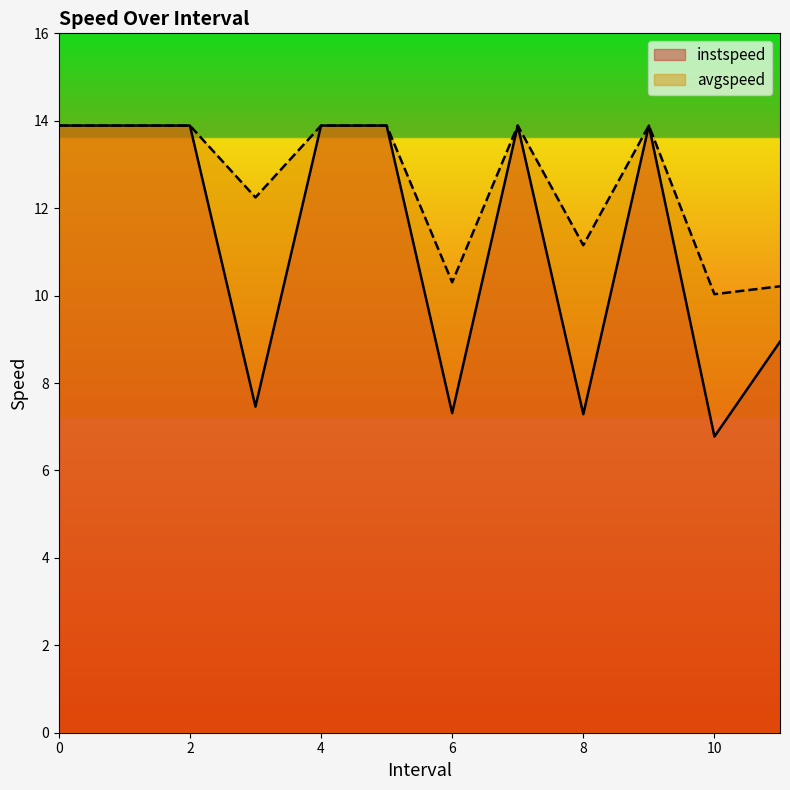

At which category does avgspeed reach its first local valley?

3.0